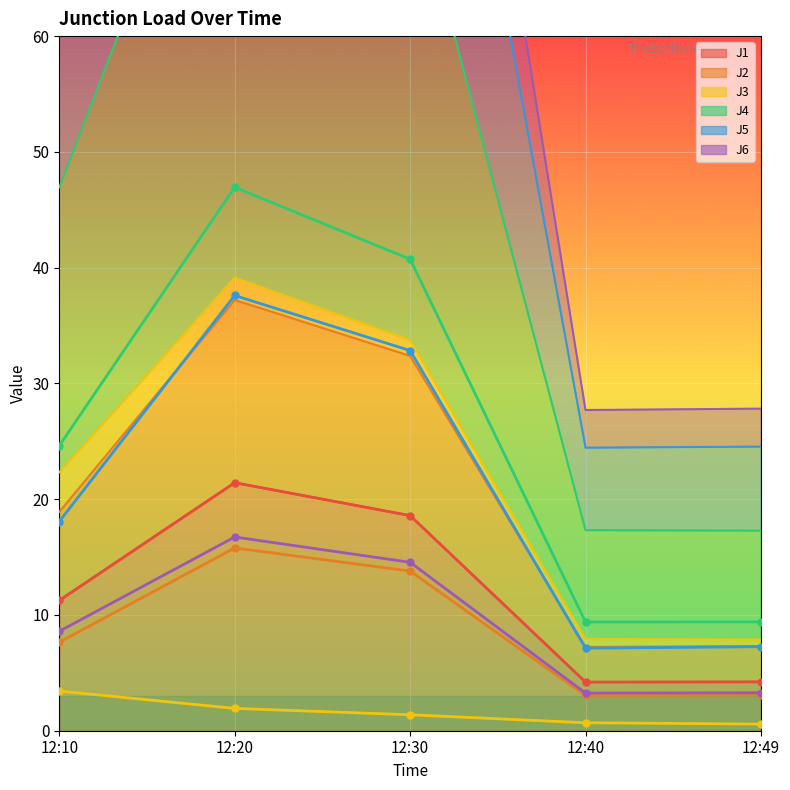

What is the average value of the J6 (line) series?

9.3